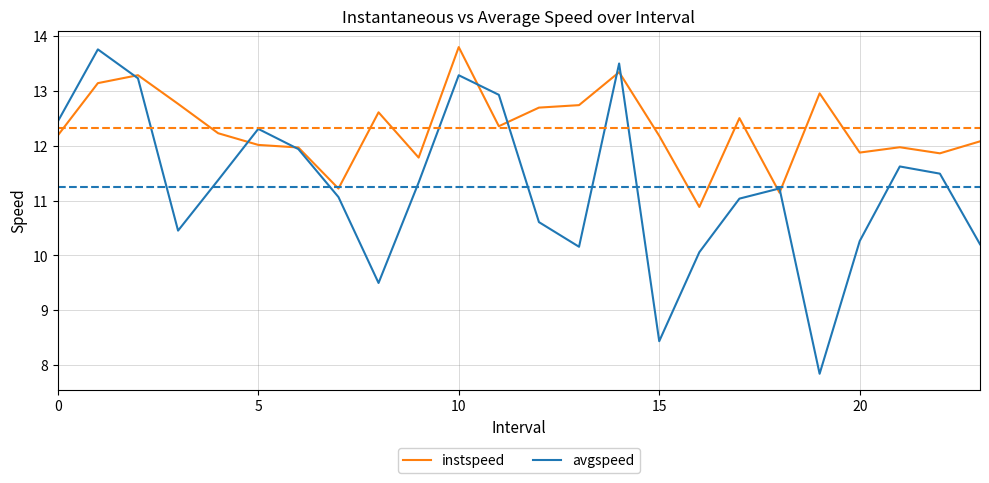

Which series has the widest spread of values?

avgspeed